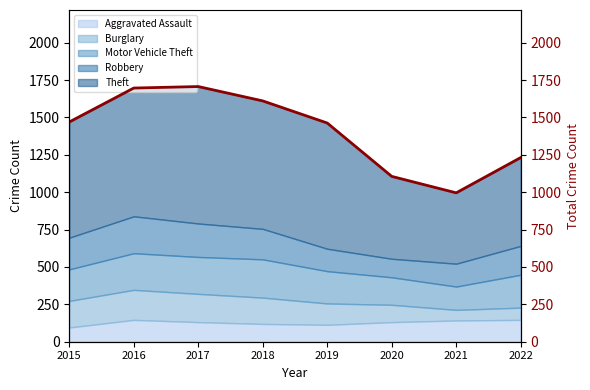

List the labels in order of value, largest first.

2017, 2016, 2018, 2015, 2019, 2022, 2020, 2021